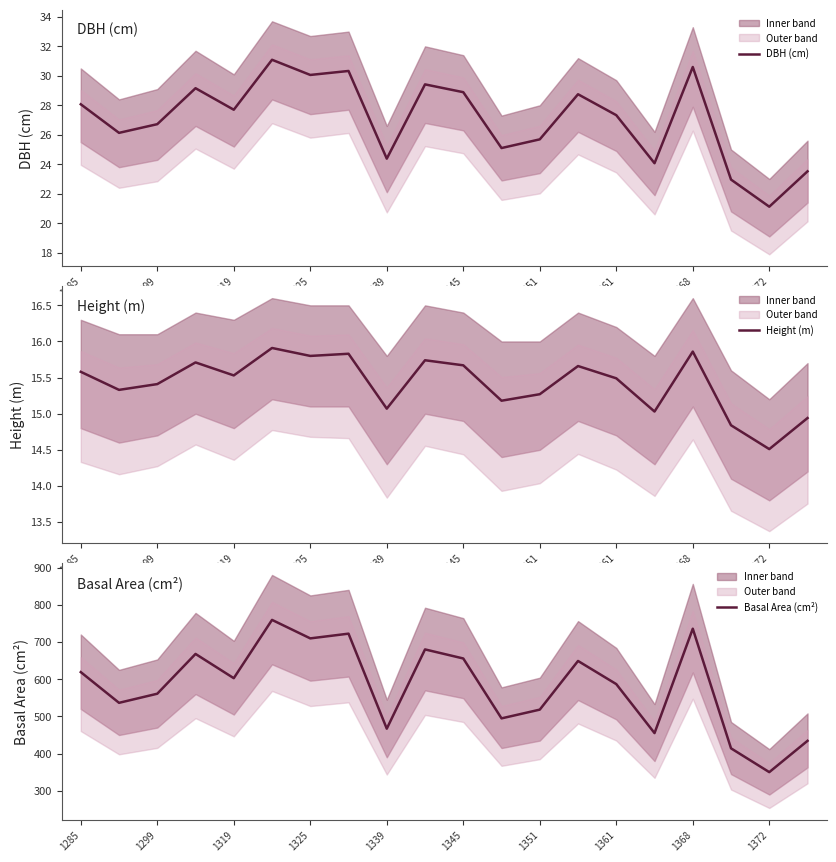

How many values in the DBH (cm) series exceed 27?

11